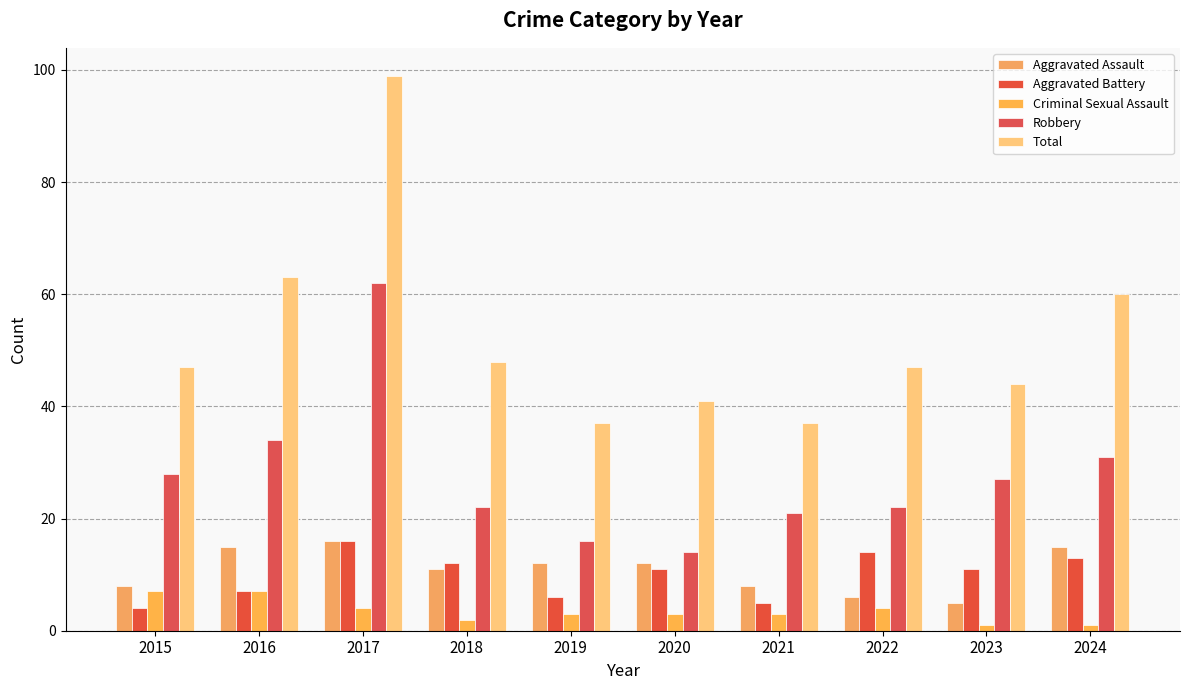

At 2018, list the series in order from largest to smallest.

Total, Robbery, Aggravated Battery, Aggravated Assault, Criminal Sexual Assault